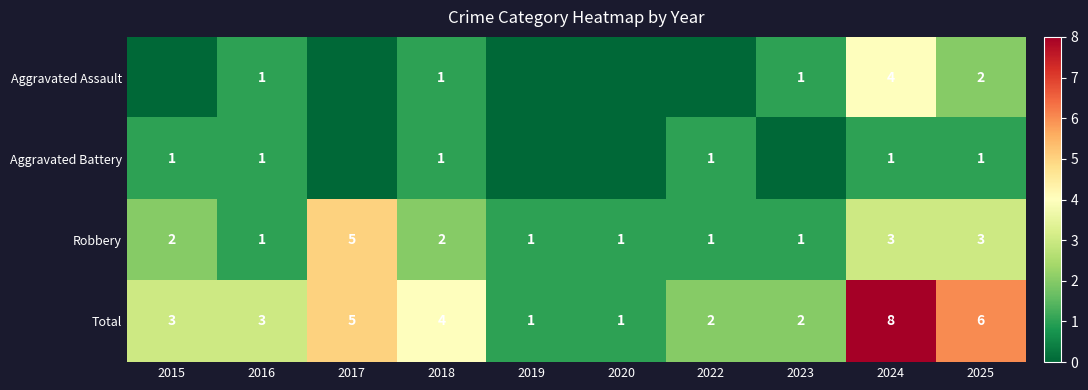

What is the difference between the highest and lowest values at 2024?

7